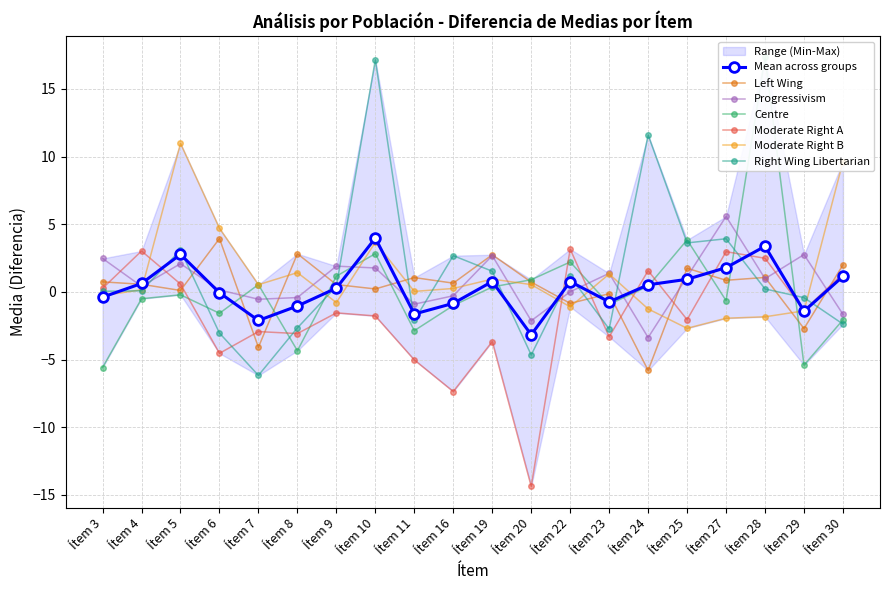

Which series ends up on top after the final intersection of Progressivism and Right Wing Libertarian?

Progressivism